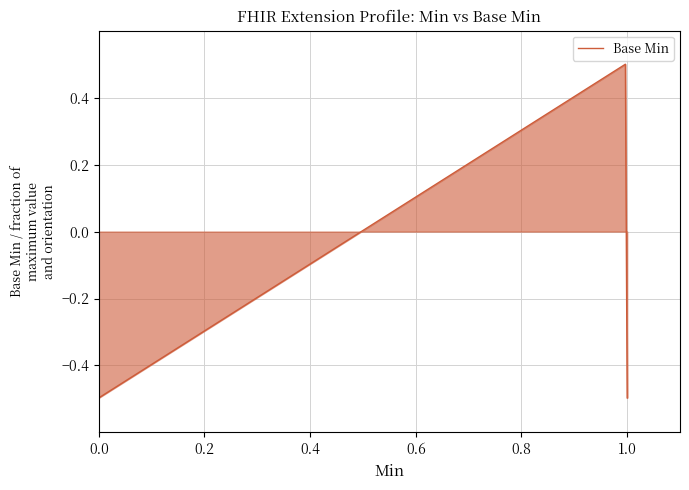

Does the chart have visible grid lines?

Yes